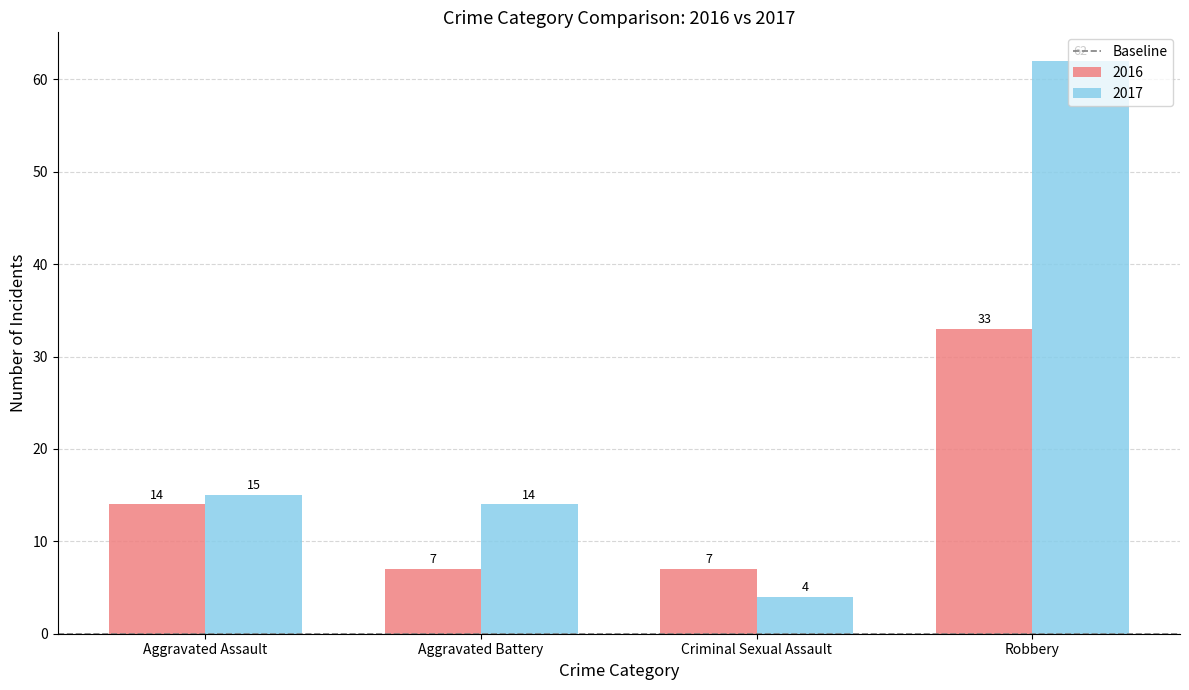

What is the total value across all series at Criminal Sexual Assault?

11